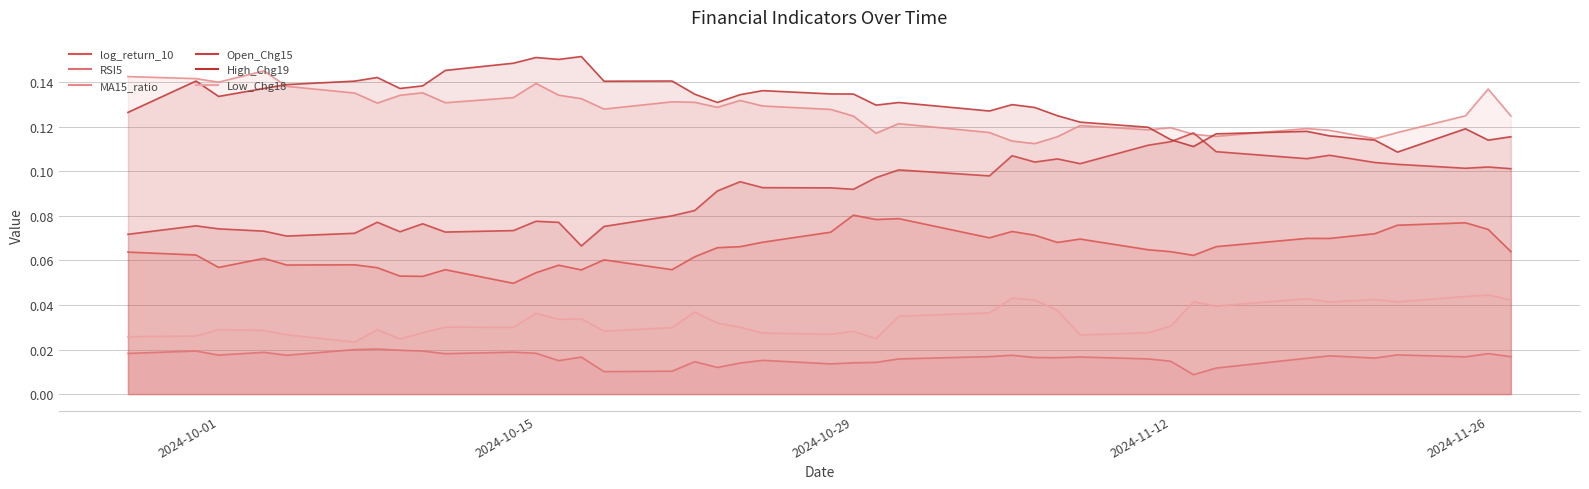

At which category does the chart reach its minimum across all series?

2024-11-13